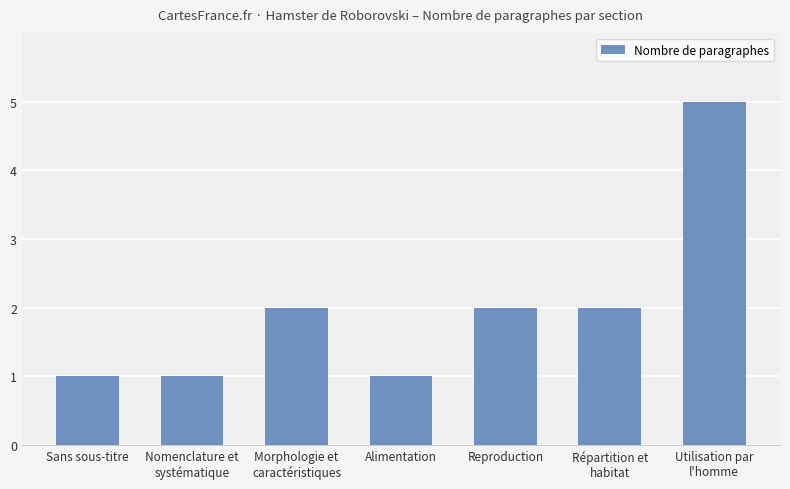

What is the sum of the values at Nomenclature et
systématique and Sans sous-titre?

2